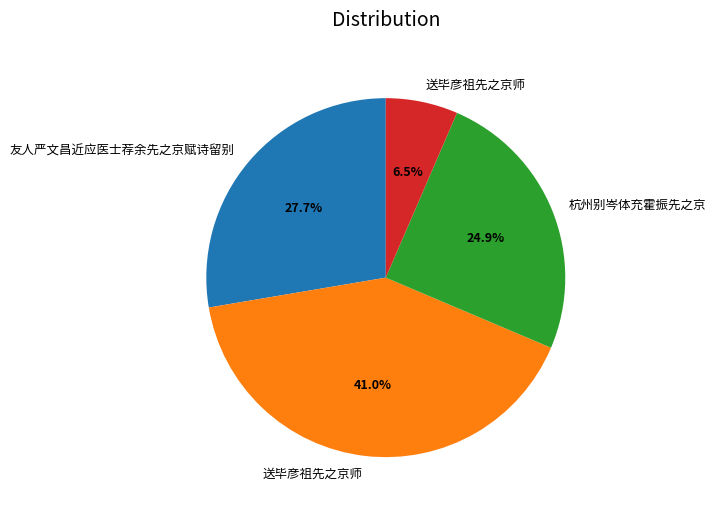

Does any single category account for the majority?

No